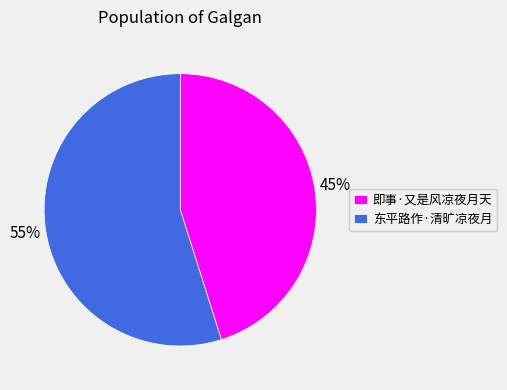

The 即事·又是风凉夜月天 slice represents 50% of the pie. True or false?

False